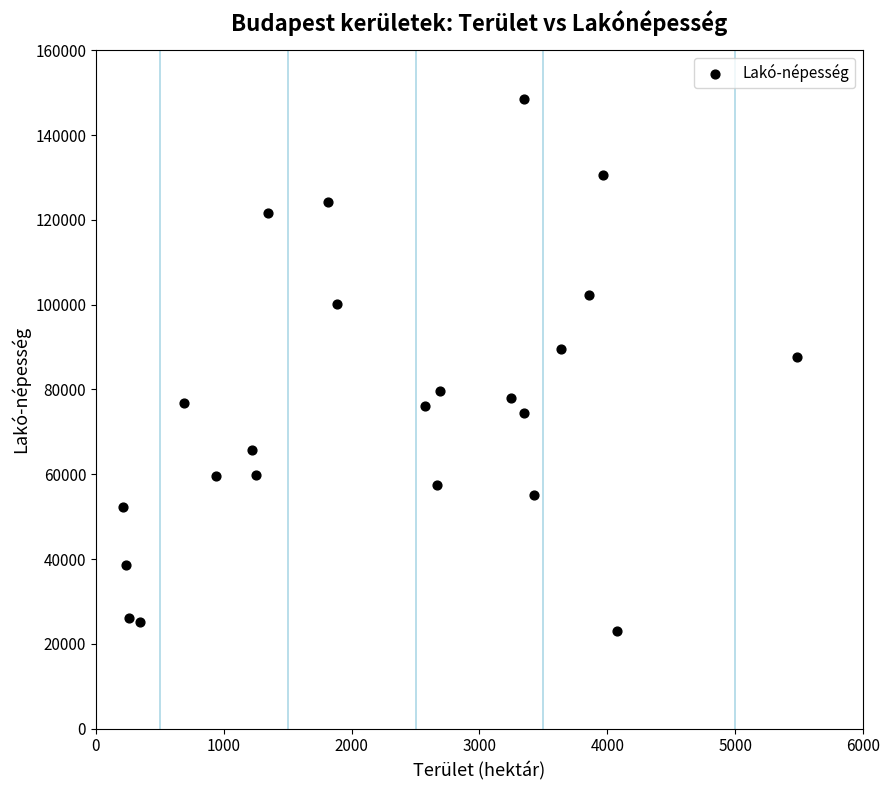

What Y value in the scatter plot is closest to 85741?

87673